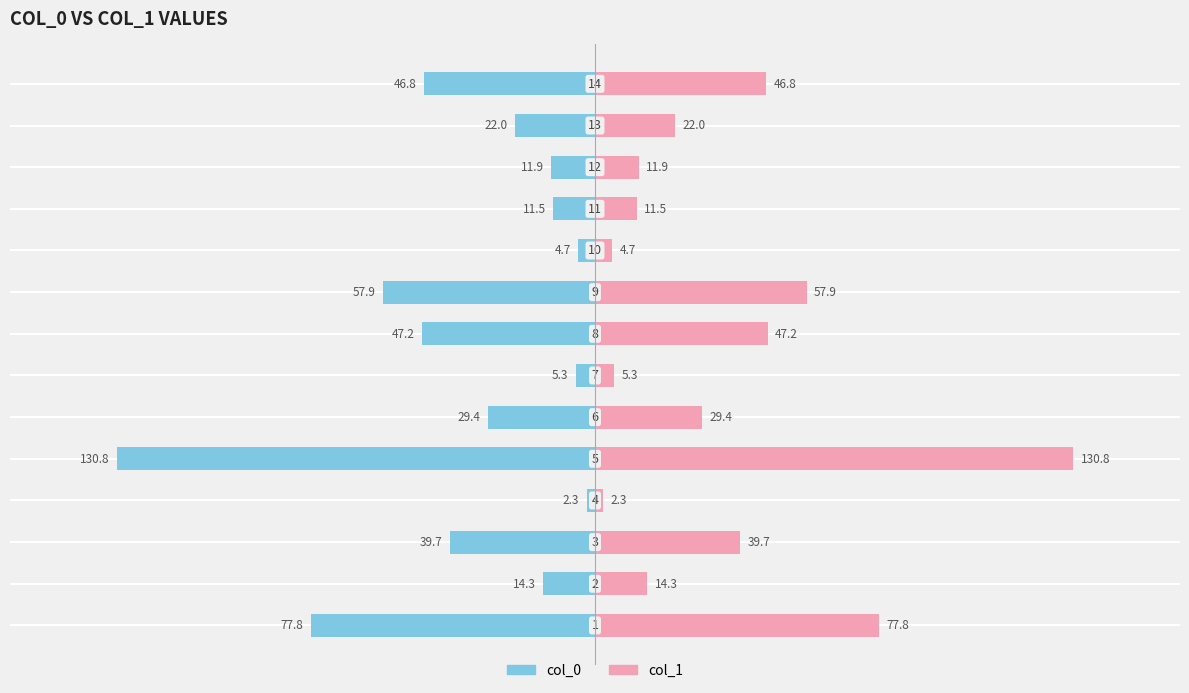

What position from the right is −50?

11